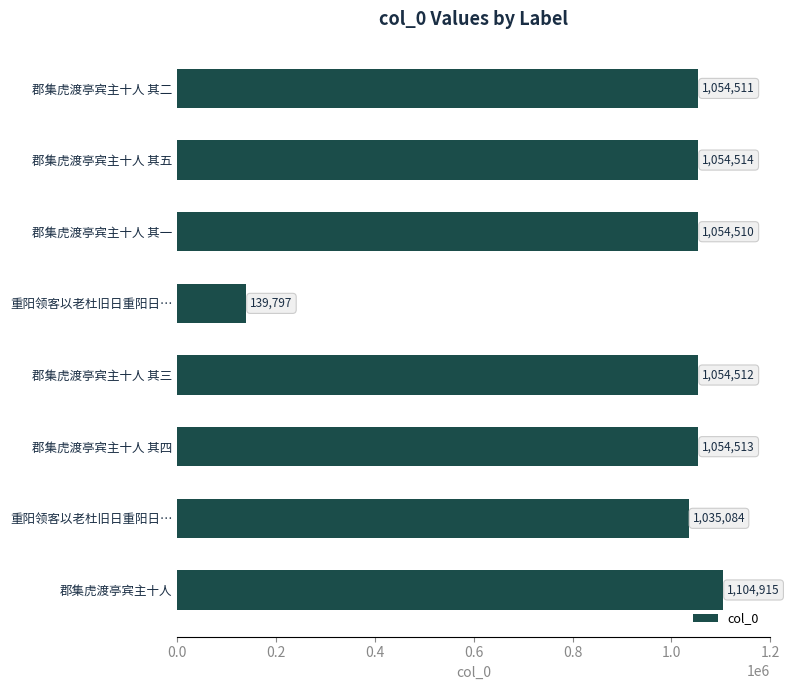

How many bars are there in total?

8